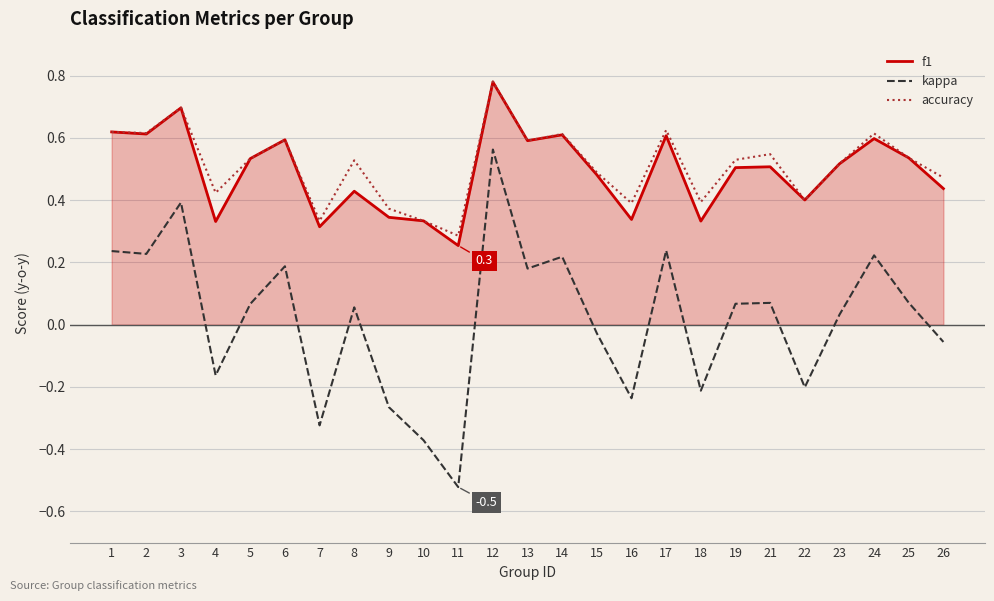

What is the greatest value displayed?

0.8